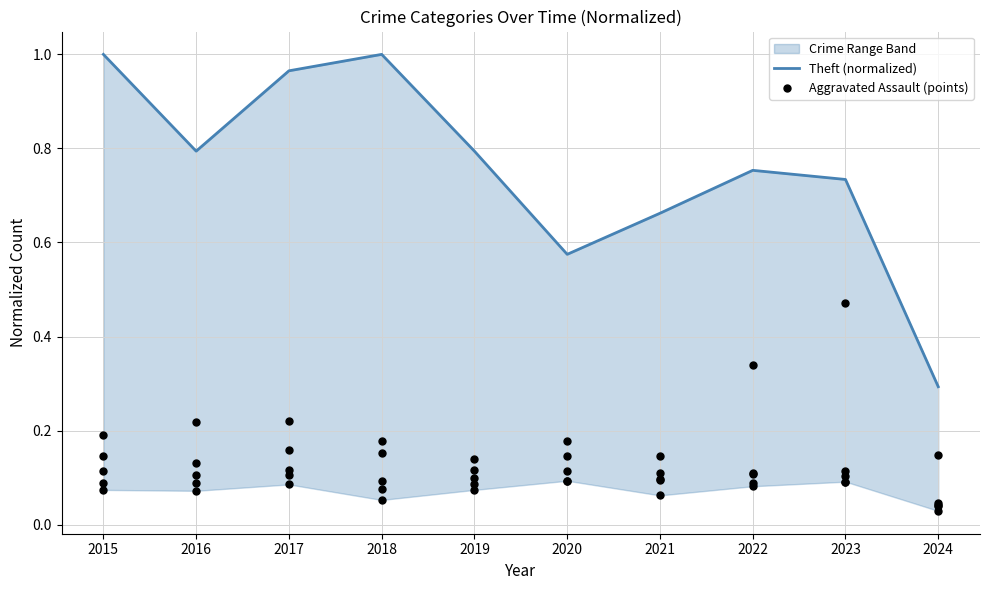

Which series has the largest total across all categories?

Theft (normalized)